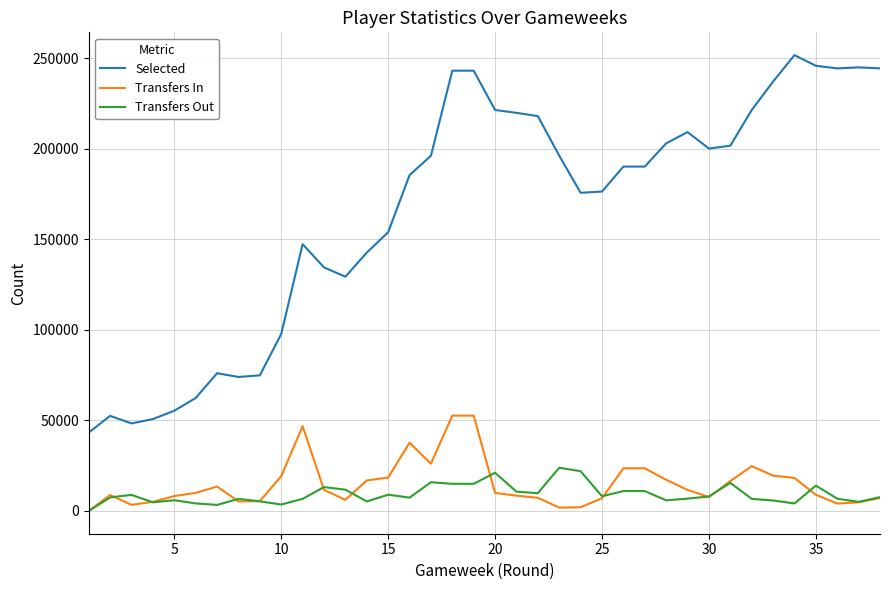

Which series has the largest range (max minus min)?

Selected